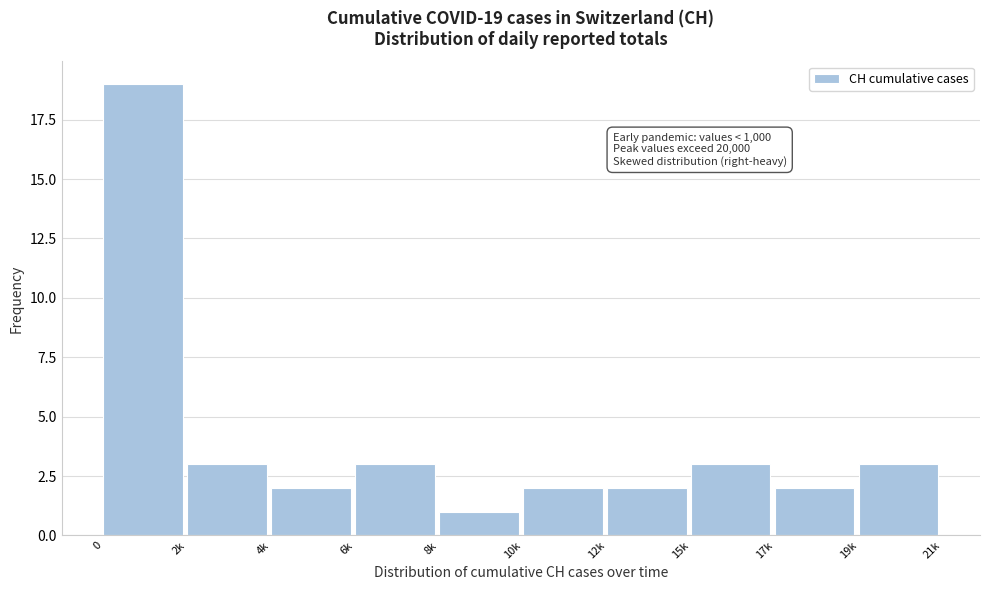

Reading left to right, extract all data points from this chart.

0=19	2k=3	4k=2	6k=3	8k=1	10k=2	12k=2	15k=3	17k=2	19k=3